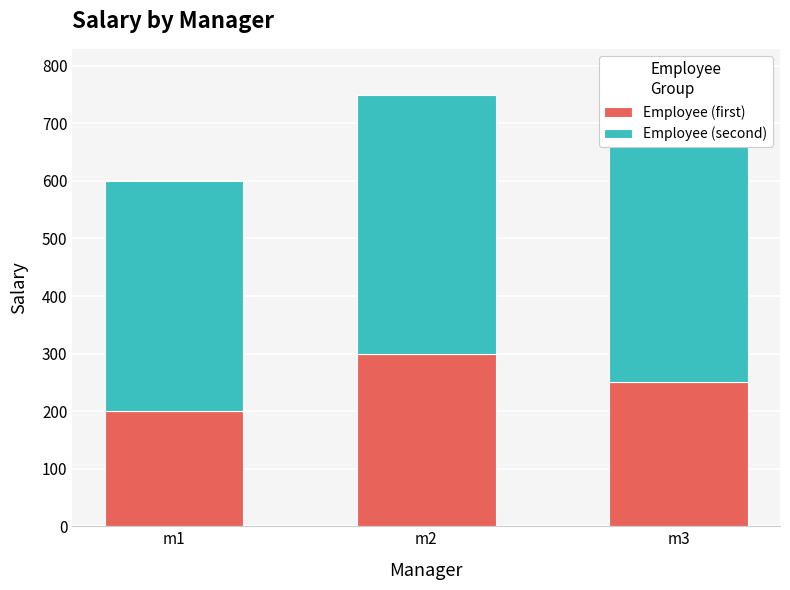

How many groups of bars are there?

3